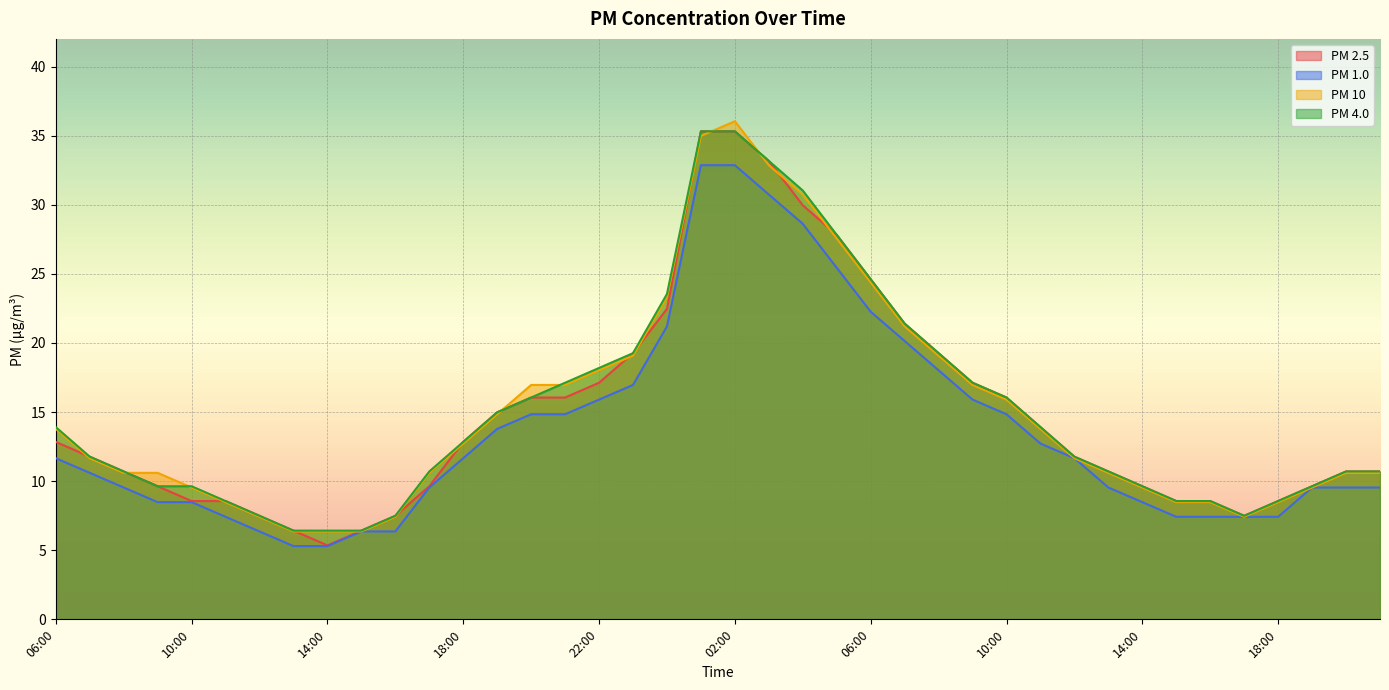

Read the PM 2.5 value at 18:00.

12.8